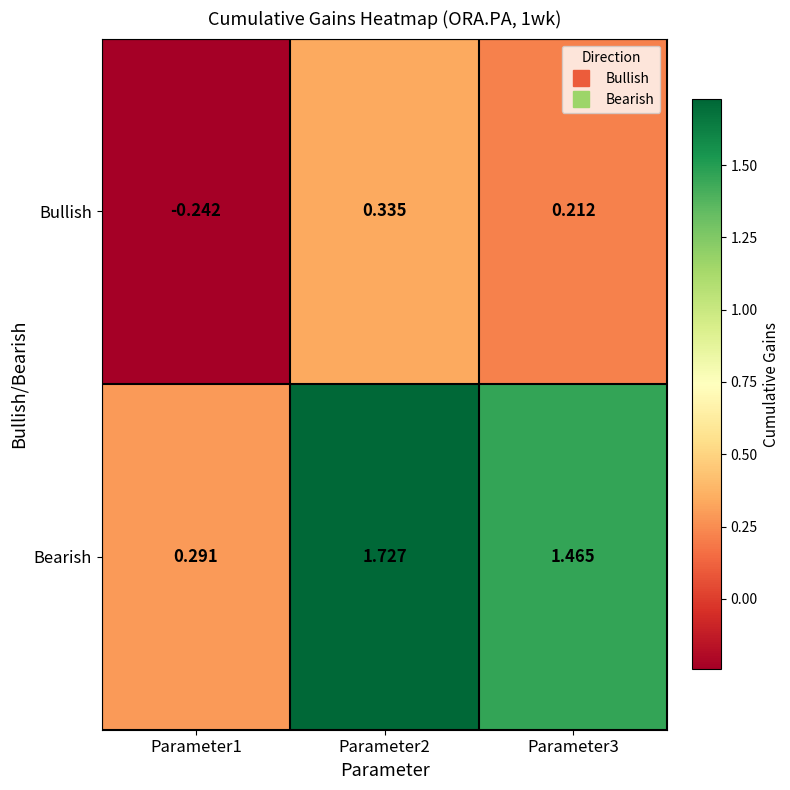

Is the value of Bearish at Parameter2 greater than the value of Bullish at Parameter2?

Yes